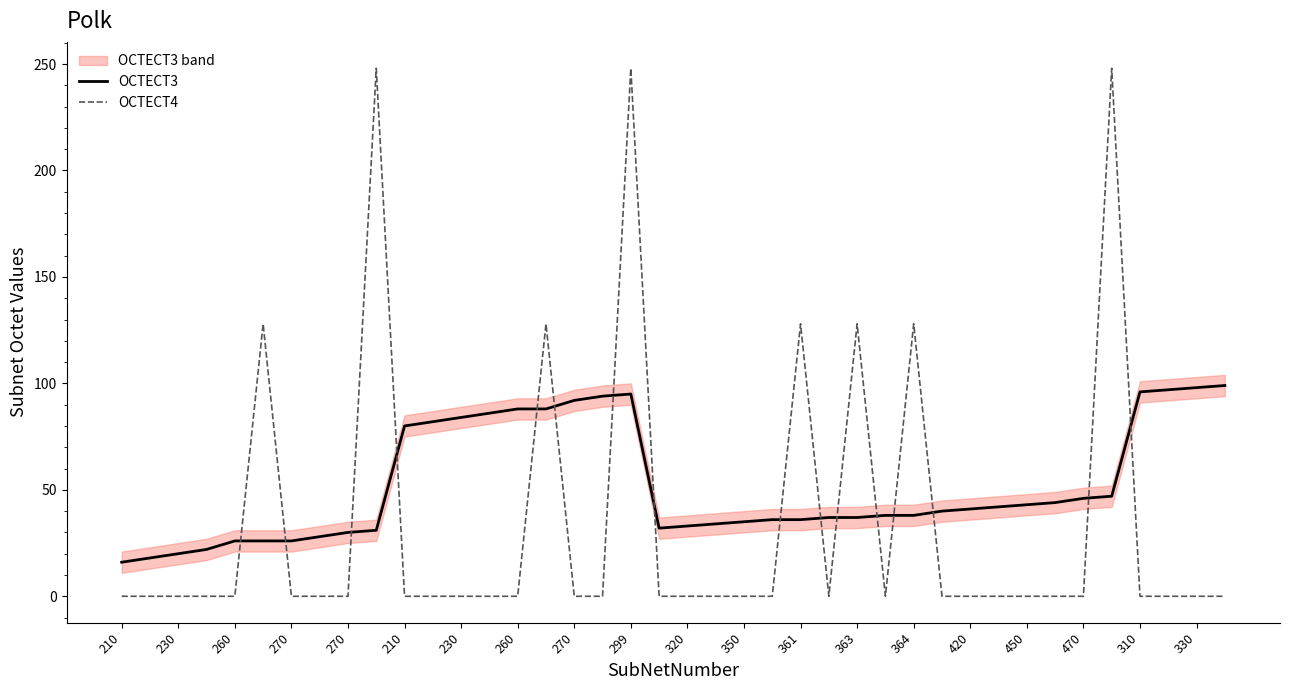

What is the label of the 32nd point from the left?

31